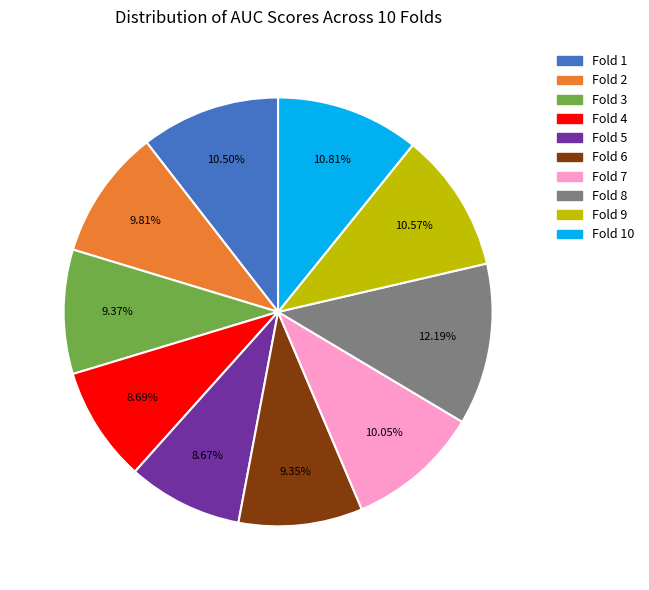

Is there any slice that represents more than half of the pie?

No